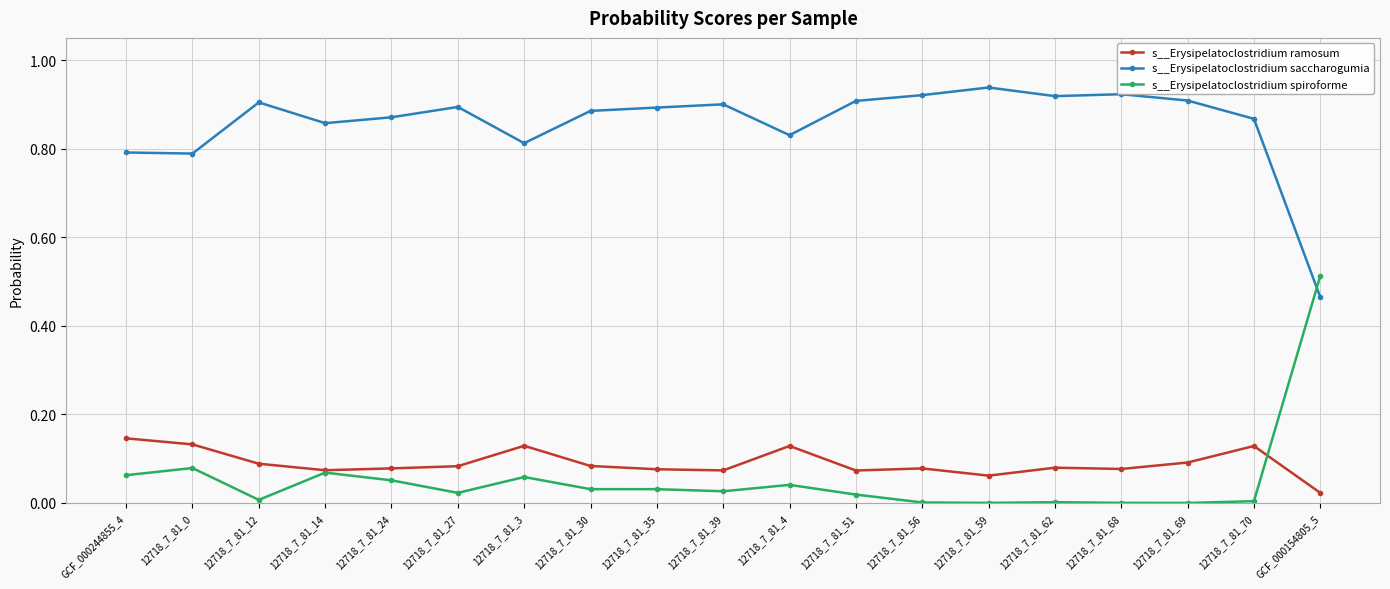

At which label does s__Erysipelatoclostridium spiroforme reach its peak?

GCF_000154805_5